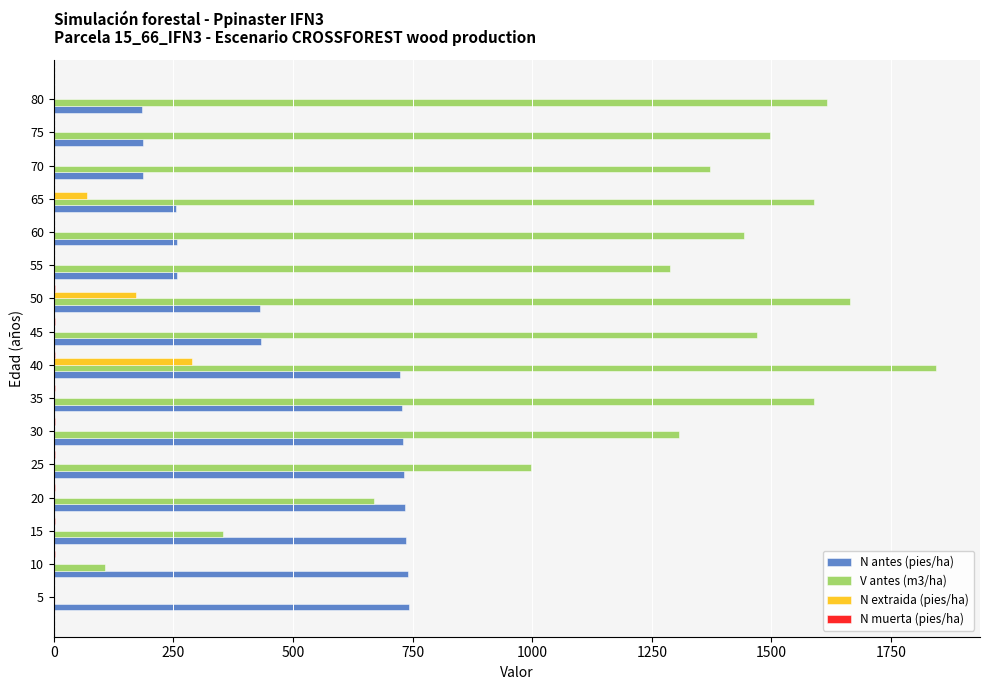

Which series has the largest range (max minus min)?

V antes (m3/ha)